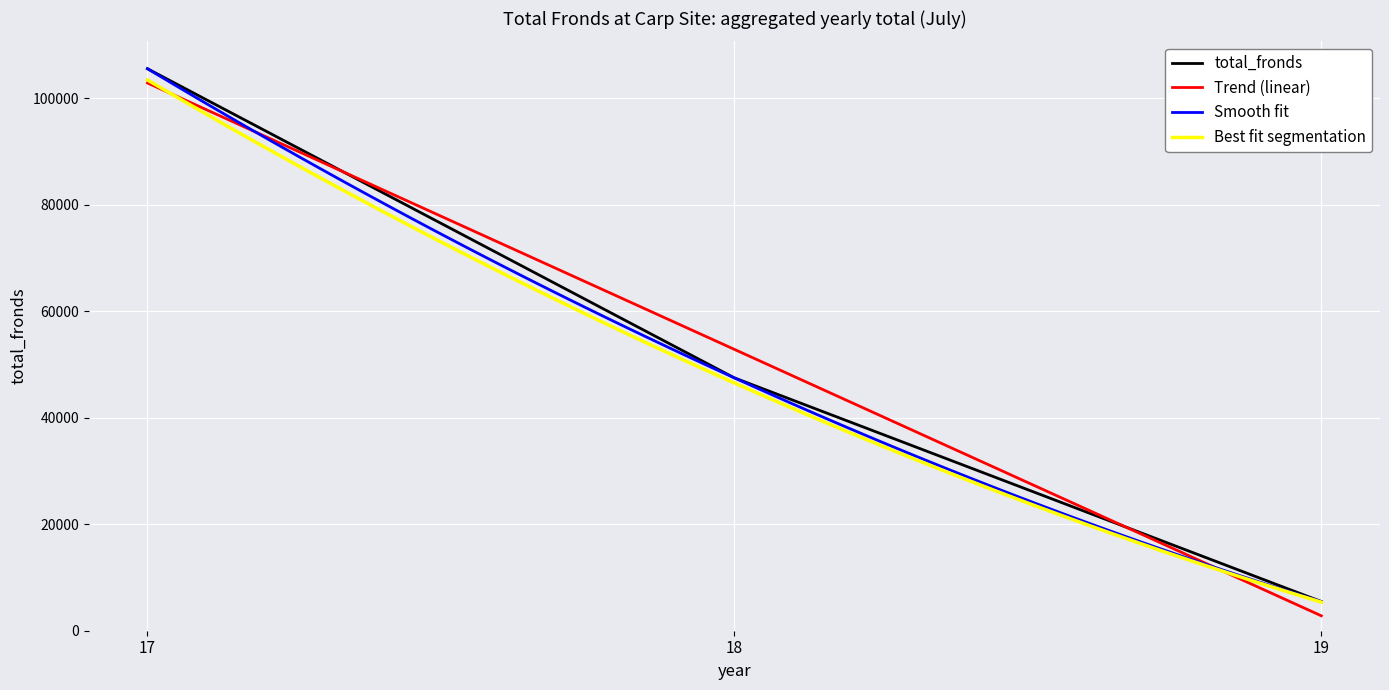

List the labels in order of value, largest first.

17, 18, 19